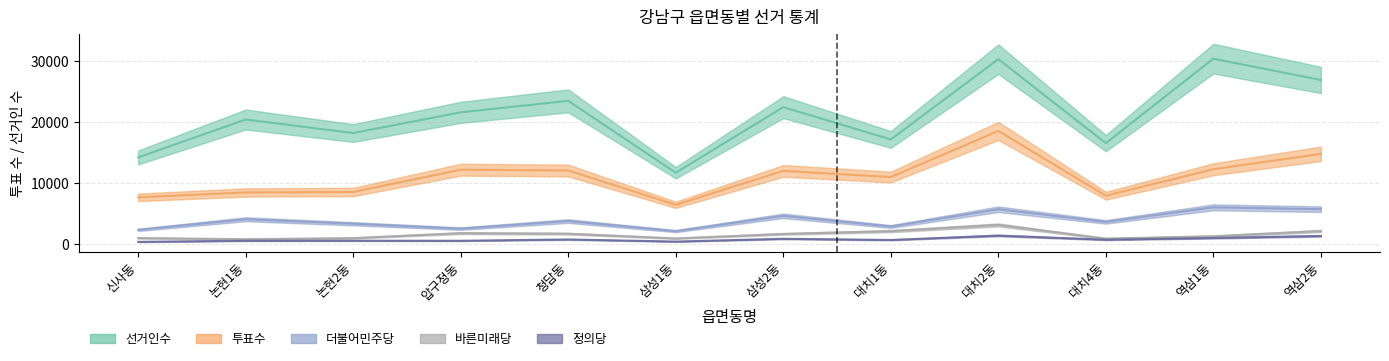

What is the difference between the 투표수 values at 논현1동 and 논현2동?

73